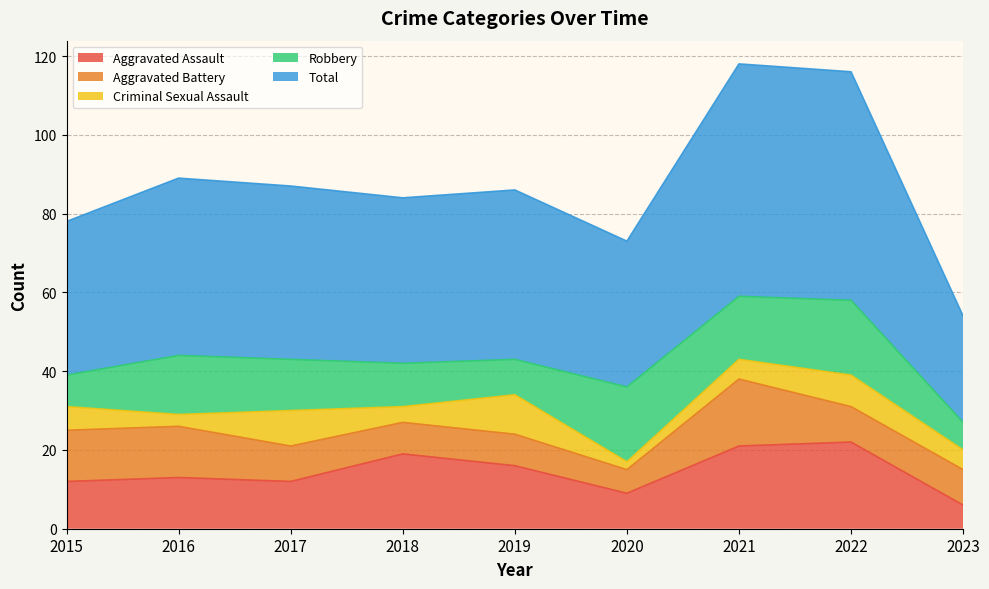

Reading left to right, list all the values displayed in this chart.

Aggravated Assault: 2015=12	2016=13	2017=12	2018=19	2019=16	2020=9	2021=21	2022=22	2023=6
Aggravated Battery: 2015=13	2016=13	2017=9	2018=8	2019=8	2020=6	2021=17	2022=9	2023=9
Criminal Sexual Assault: 2015=6	2016=3	2017=9	2018=4	2019=10	2020=2	2021=5	2022=8	2023=5
Robbery: 2015=8	2016=15	2017=13	2018=11	2019=9	2020=19	2021=16	2022=19	2023=7
Total: 2015=39	2016=45	2017=44	2018=42	2019=43	2020=37	2021=59	2022=58	2023=27